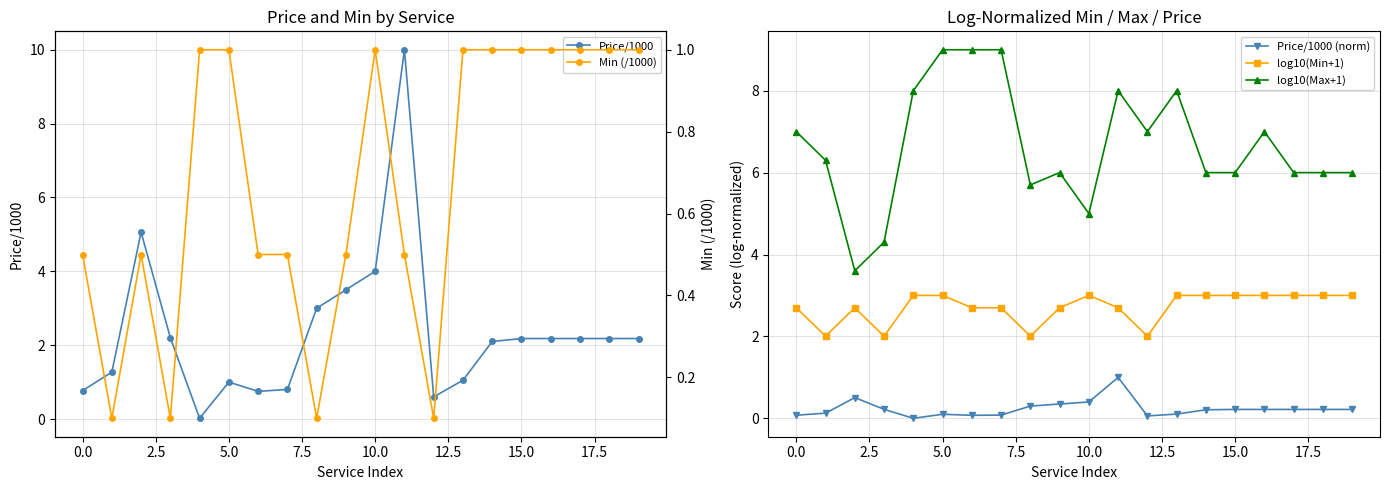

How many series are shown in this chart?

5